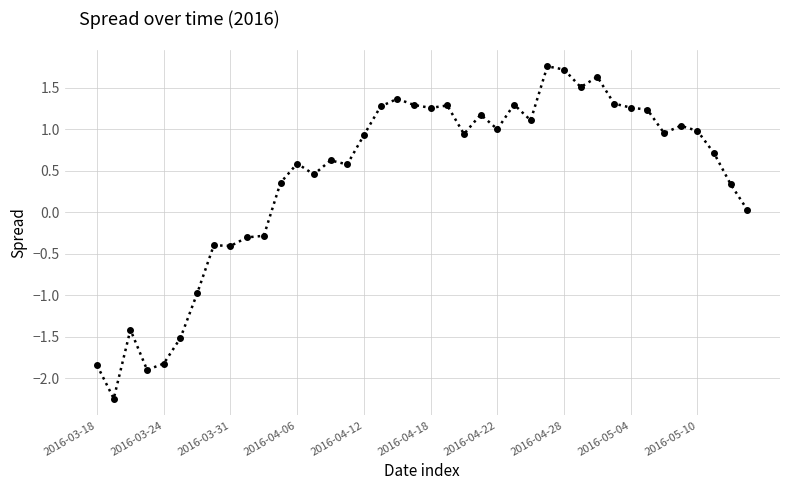

What is the difference between the maximum and minimum values?

4.0